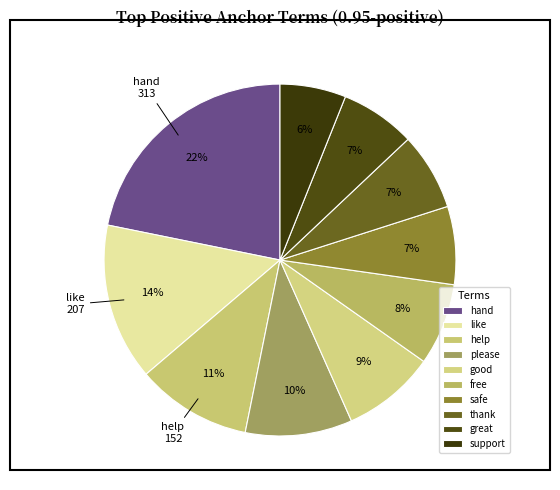

Count the number of slices in the pie.

10